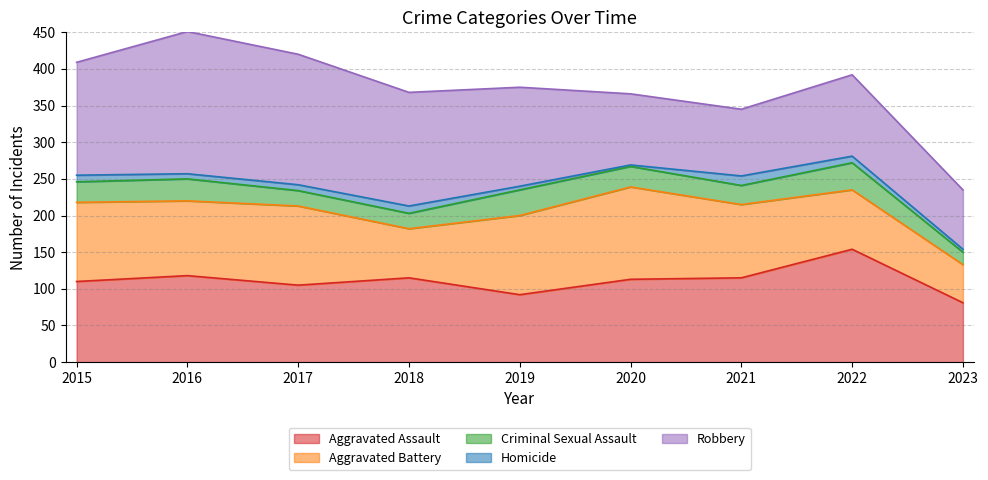

How many data points does each series have?

9